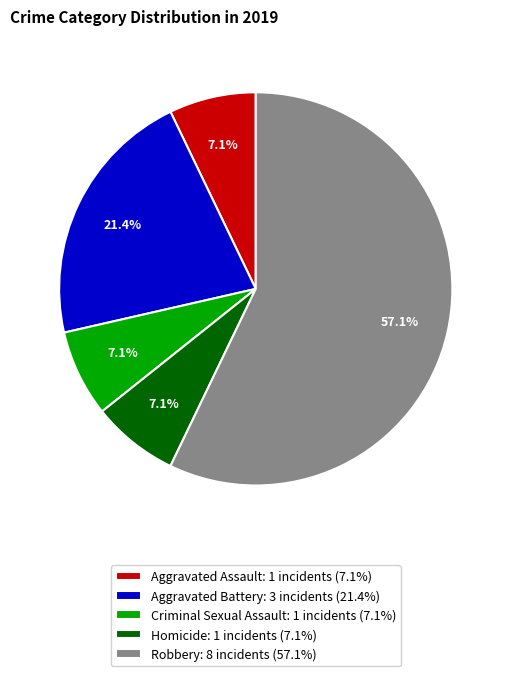

To the nearest percent, what portion does Robbery represent?

57%